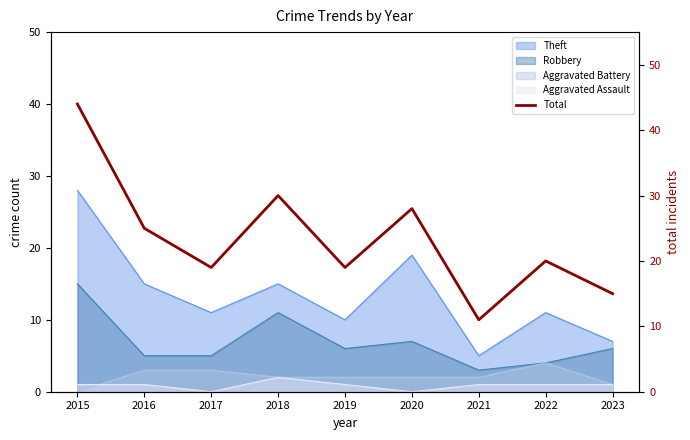

Approximately how many times larger is the value at 2018 compared to 2020?

1.1